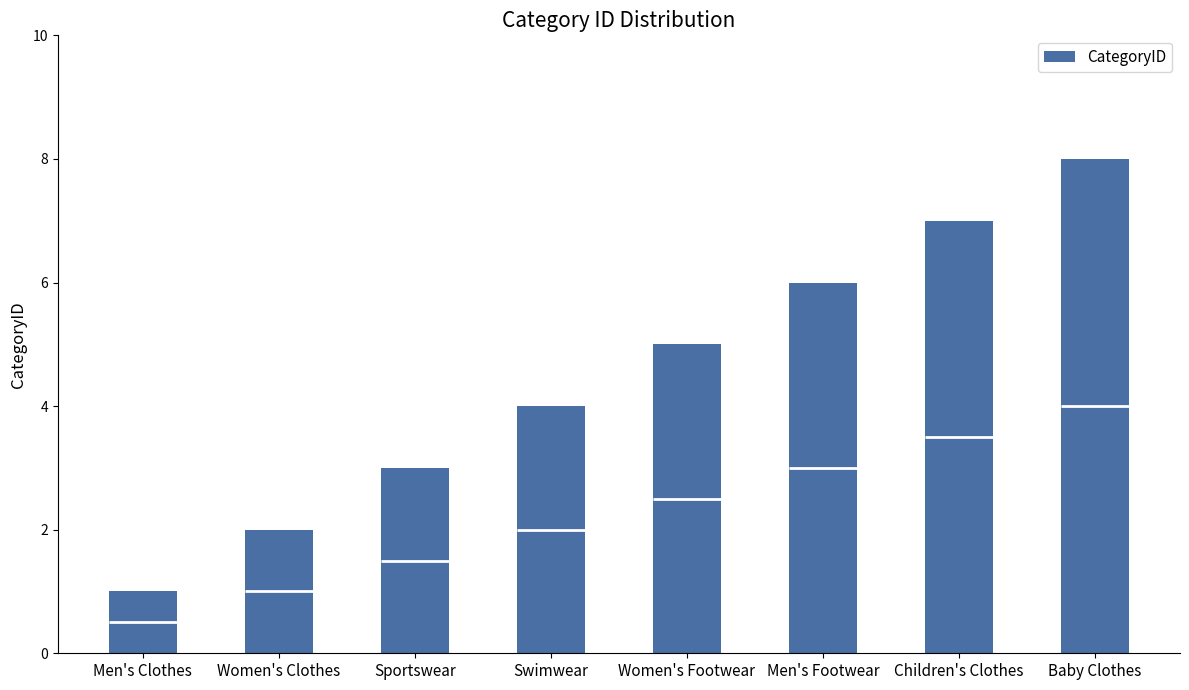

At which label does the data first exceed 5?

Men's Footwear